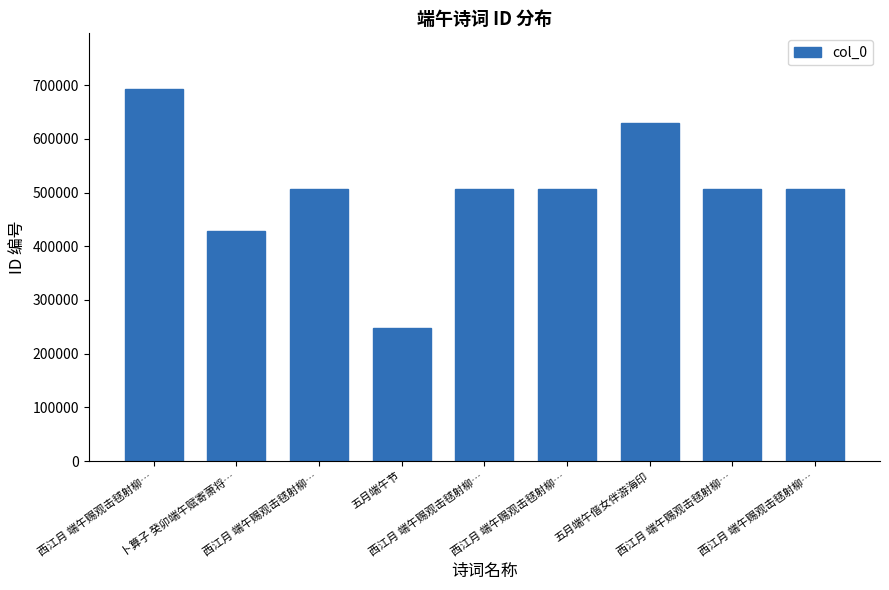

What is the smallest value displayed?

248589